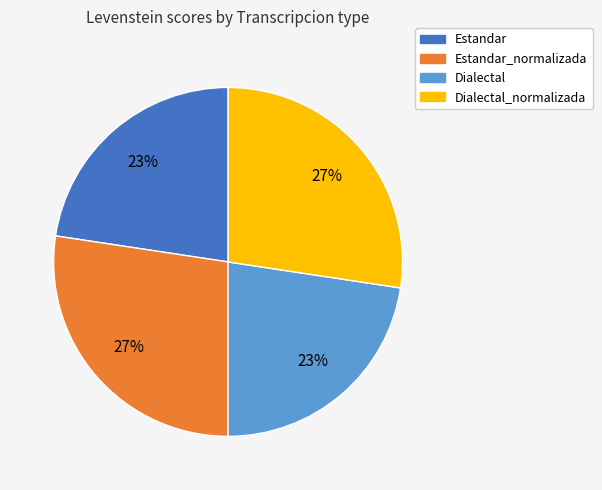

How many segments does this pie chart have?

4